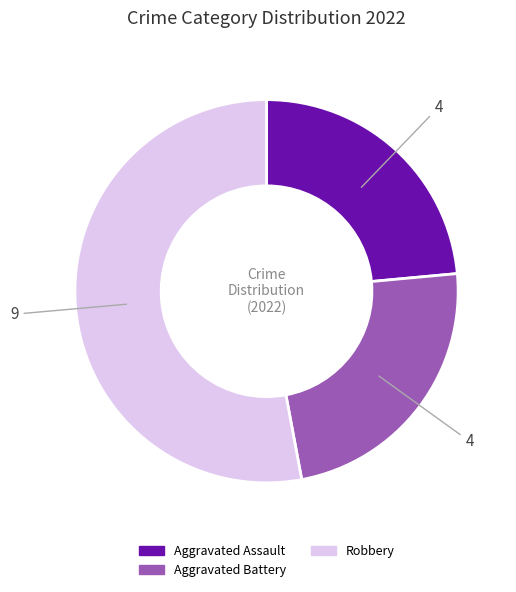

Which slice is the largest?

Robbery